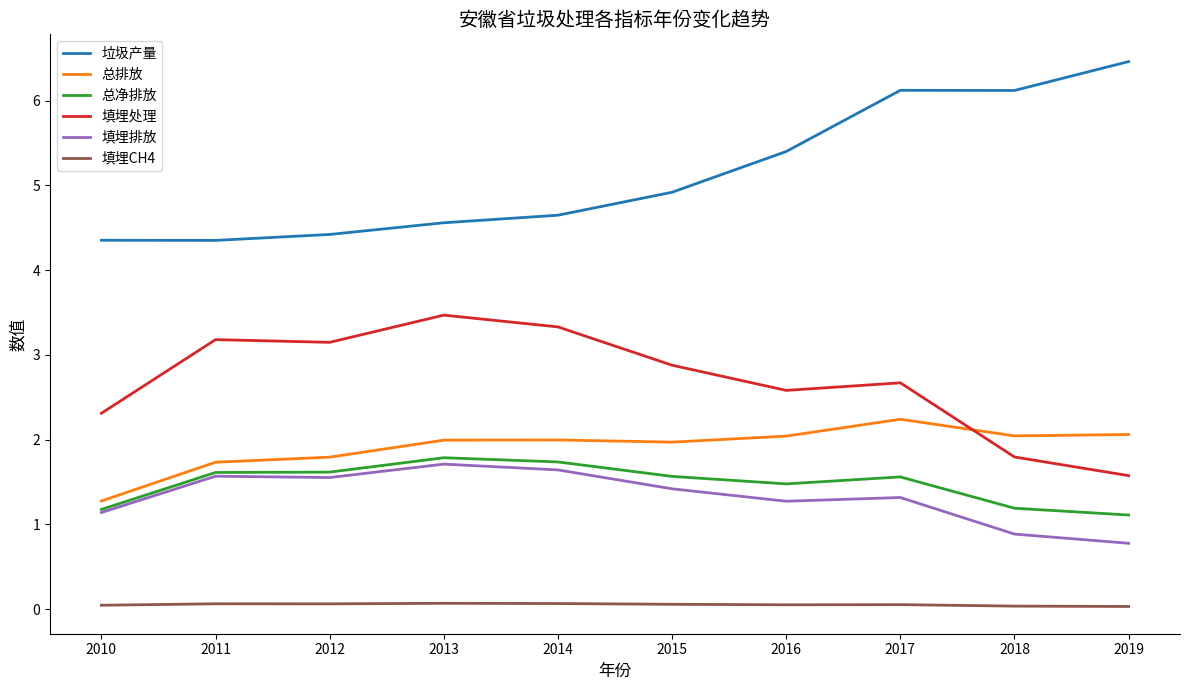

Rank the series by their maximum value, from highest to lowest.

垃圾产量, 填埋处理, 总排放, 总净排放, 填埋排放, 填埋CH4